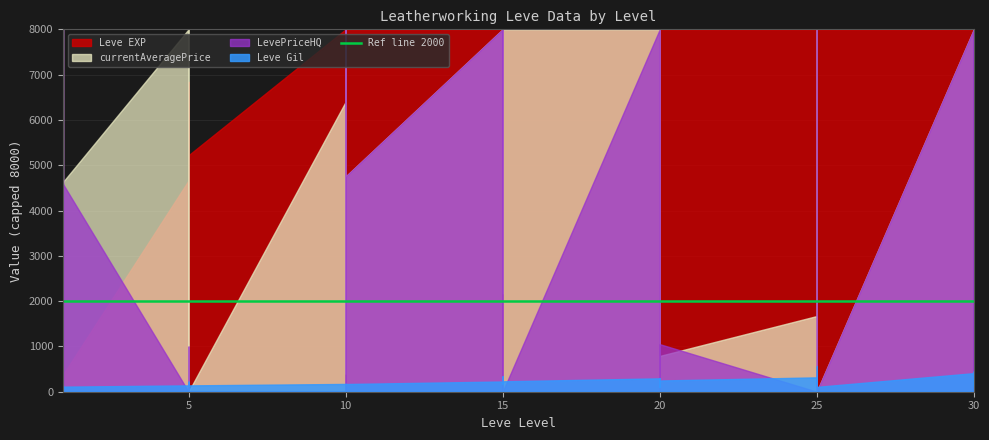

What is the sum of all LevePriceHQ values?

21198960